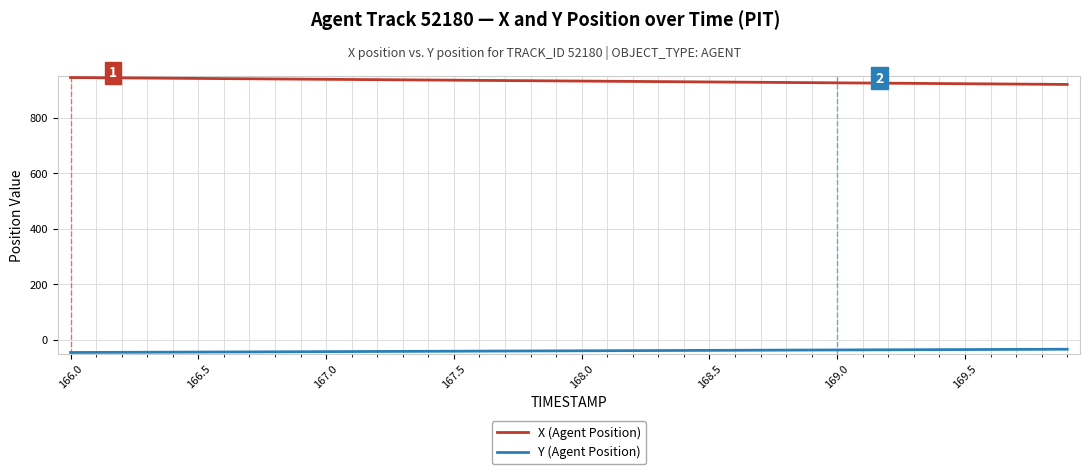

Which series has the largest total across all categories?

X (Agent Position)